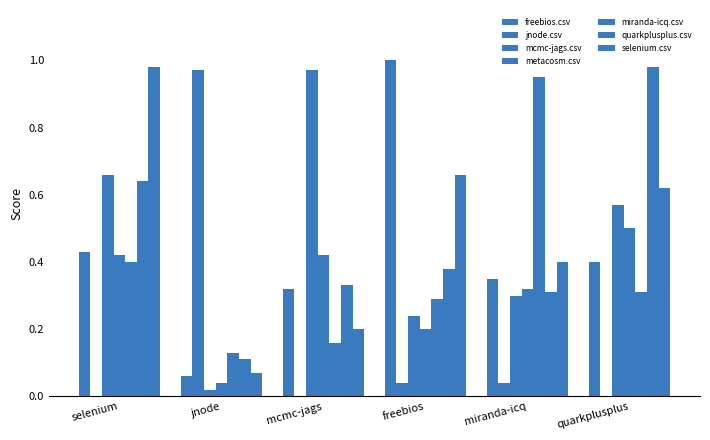

How many groups of bars are there?

6